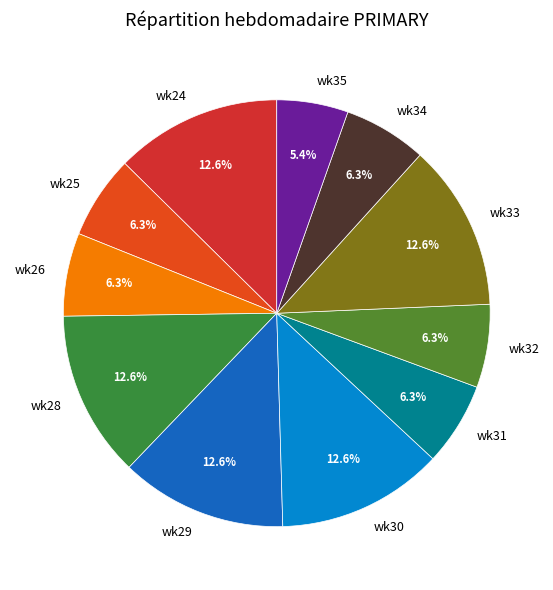

Combined, what portion of the pie is wk29 and wk34?

18.9%